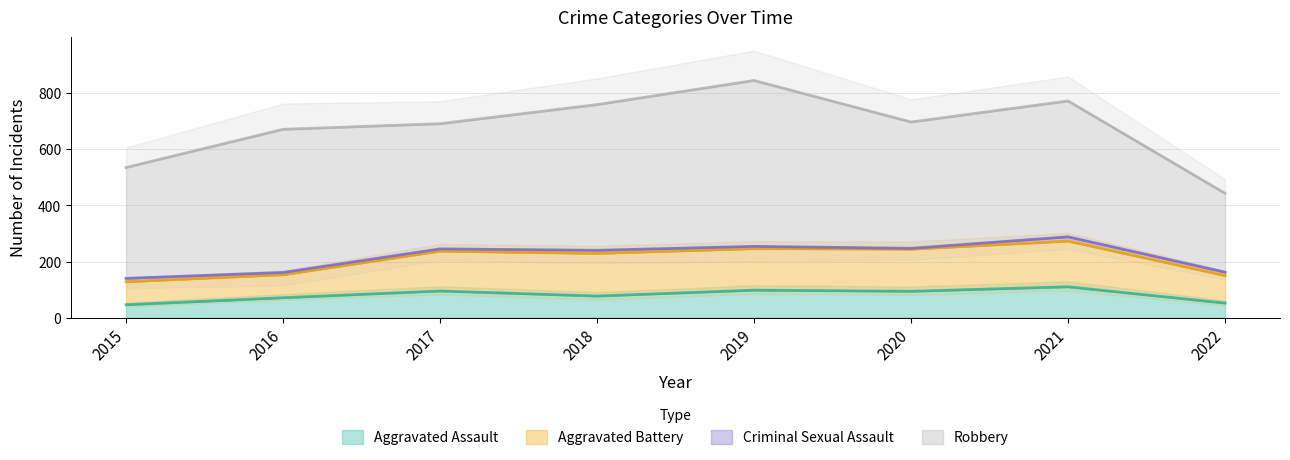

Does the chart have visible grid lines?

Yes